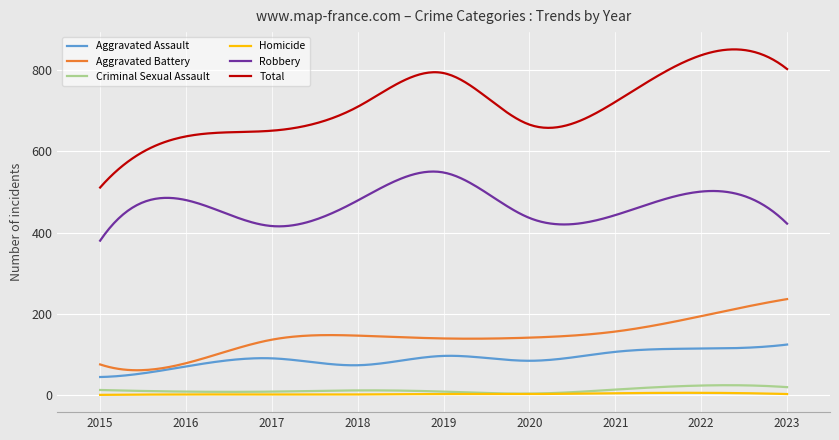

True or false: Aggravated Battery and Criminal Sexual Assault cross at least once.

False